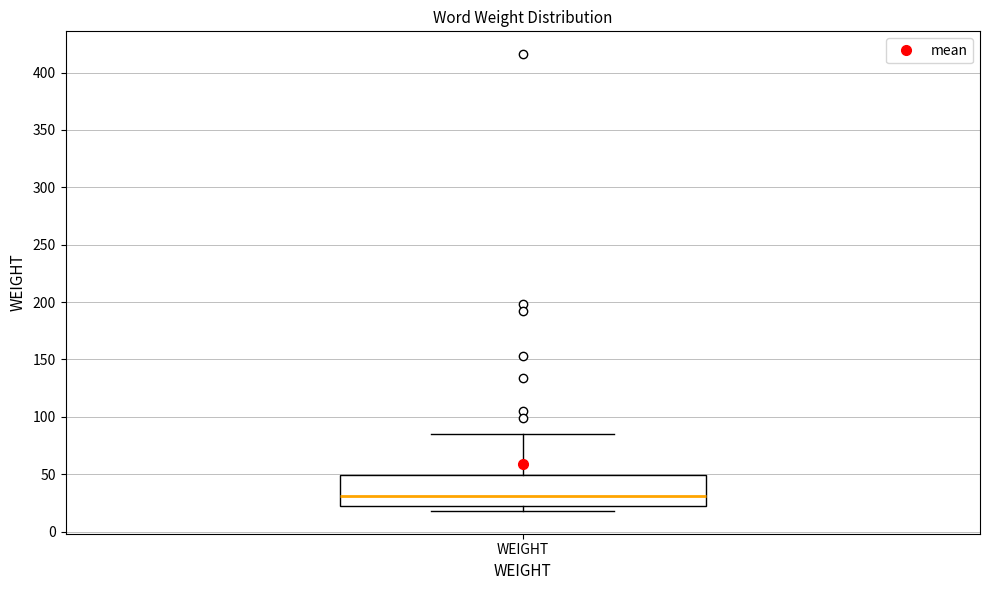

Read this box plot against the y-axis: the position of the median line, the range covered by the box, and the ends of both whiskers. The values are not printed on the chart, so give them approximately, as read against the axis.

median 30, box 20 to 50, whiskers 20 (just below the box's lower edge) to 85